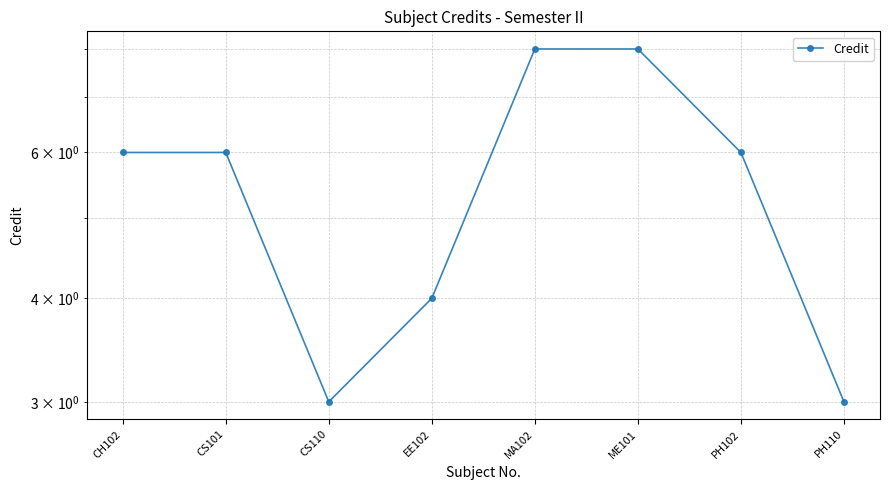

How many values are below 6?

3